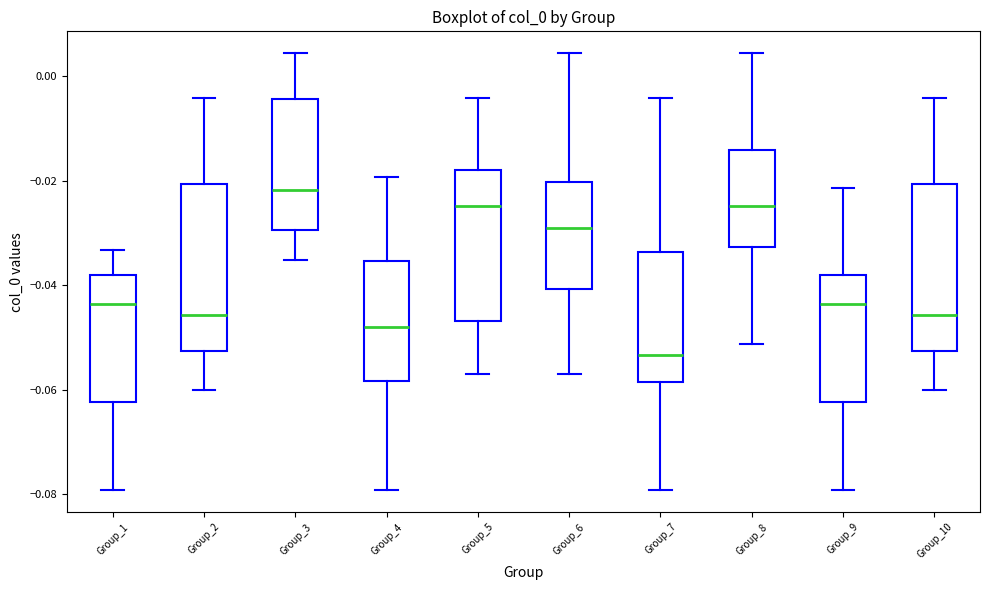

Where does the median line of the box for Group_6 sit on the y-axis? The values are not printed on the chart, so give them approximately, as read against the axis.

-0.028